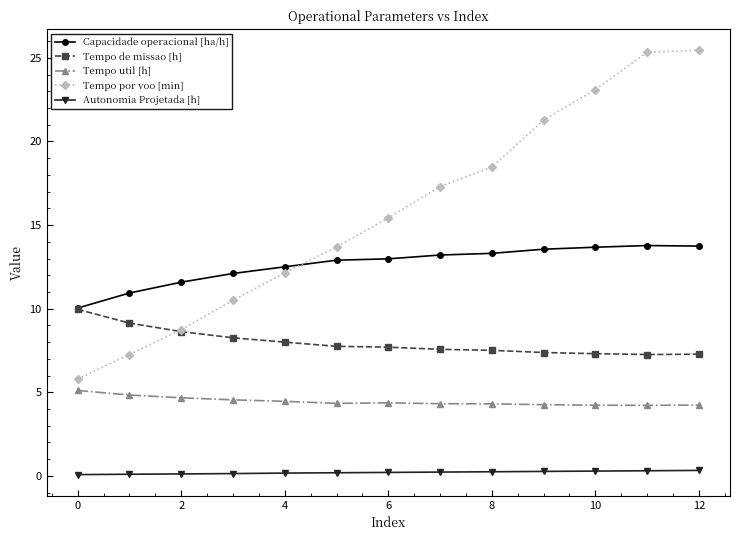

Which series has the largest total across all categories?

Tempo por voo [min]